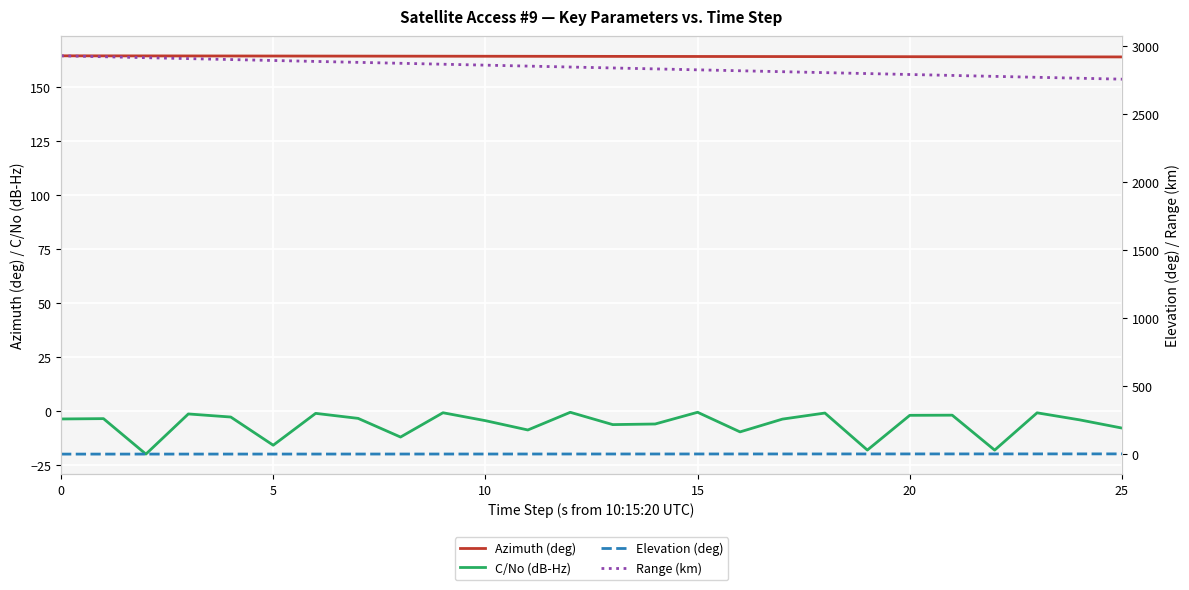

What is the sum of the Elevation (deg) values at 16 and 9?

1.7